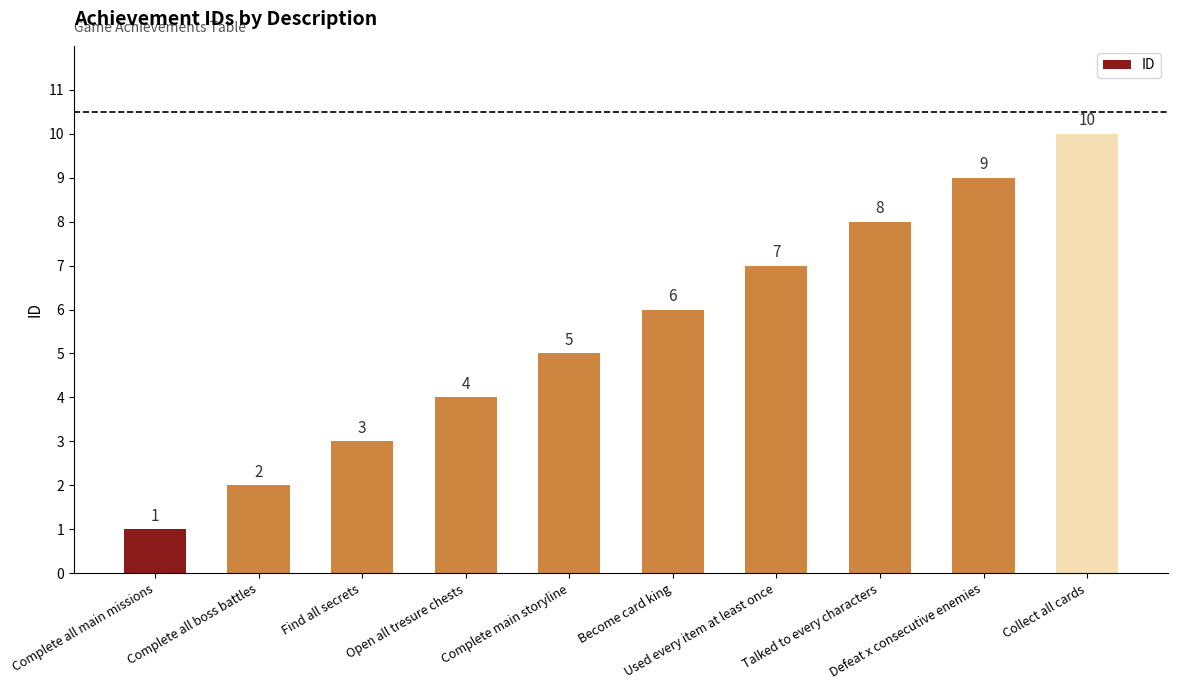

Are the bars horizontal?

No